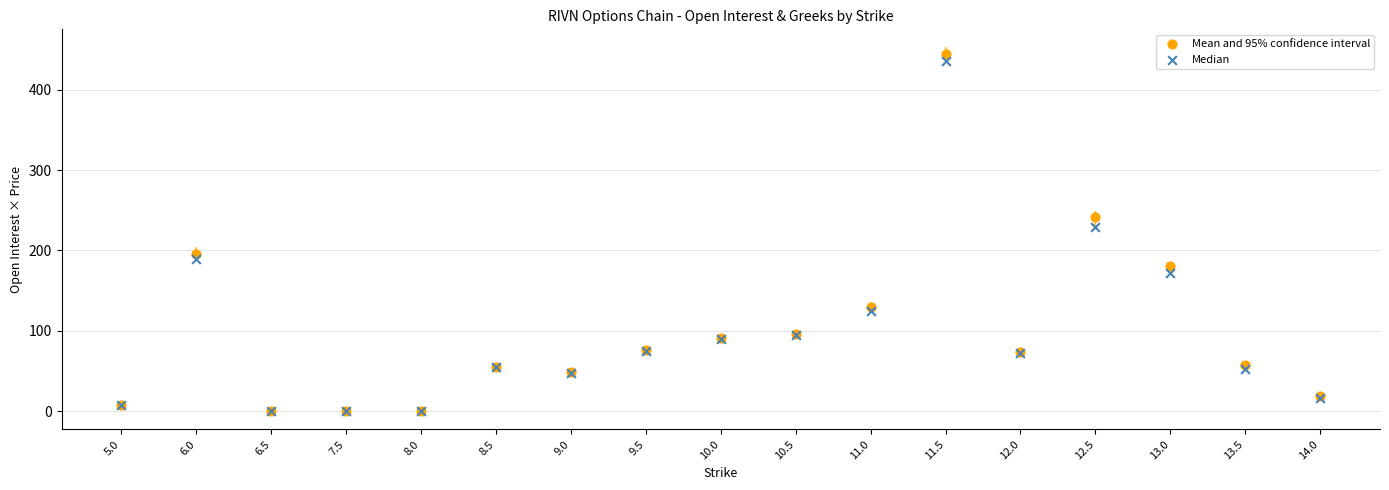

Across all series, what Y value is closest to 222?

229.4